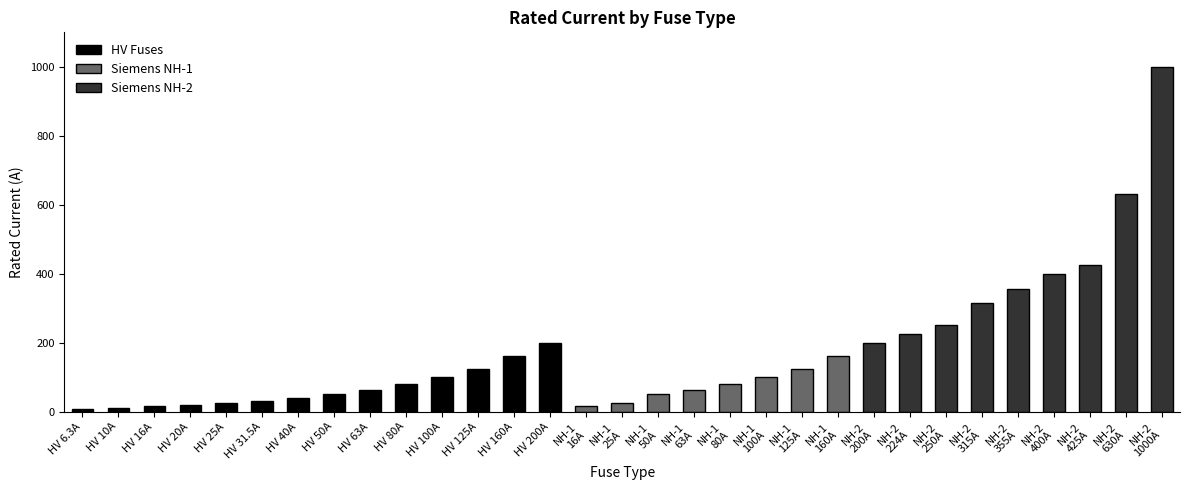

What is the difference between the maximum and minimum values in the HV Fuses series?

193.7